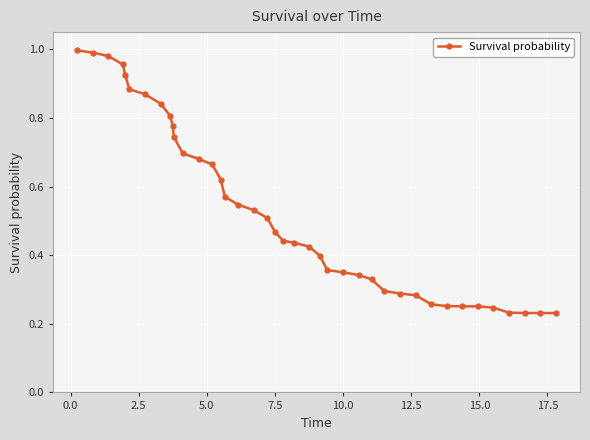

What is the sum of all values?

21.2